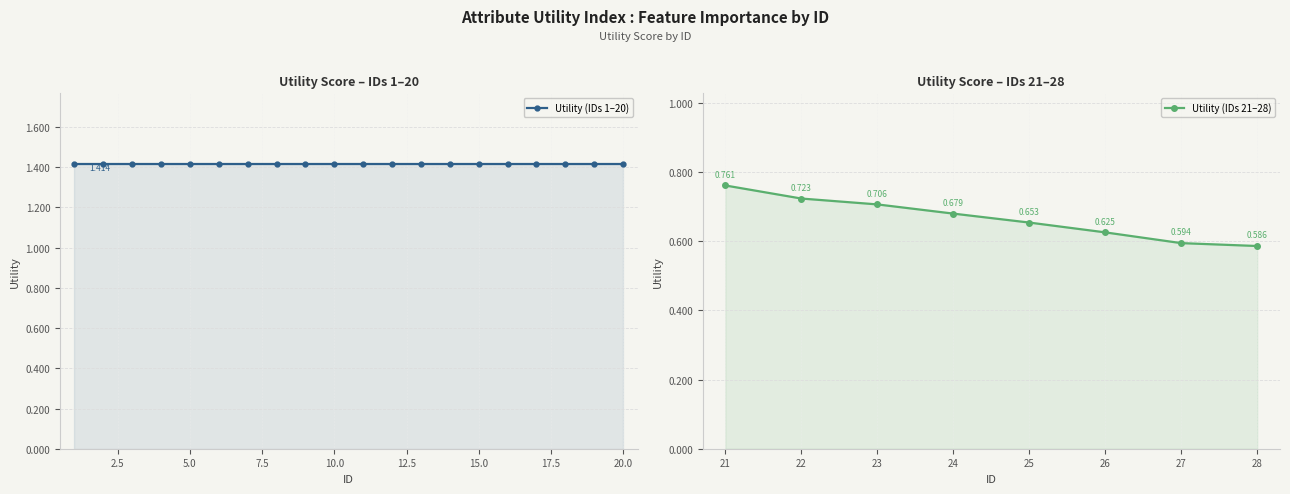

List the labels in order of value, largest first.

1, 2, 3, 4, 5, 6, 7, 8, 9, 10, 11, 12, 13, 14, 15, 16, 17, 18, 19, 20, 21, 22, 23, 24, 25, 26, 27, 28